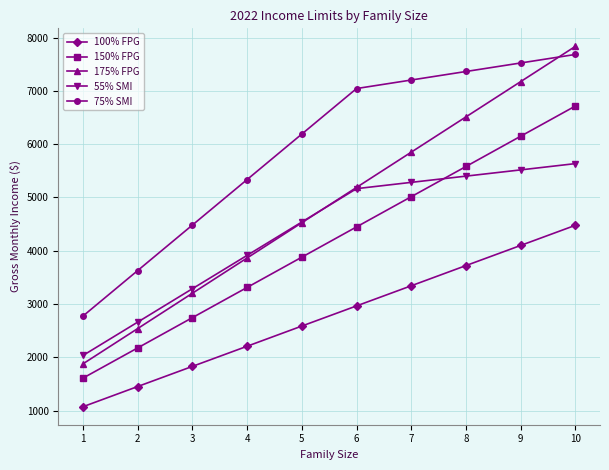

Between 3 and 10, which series saw the biggest shift?

175% FPG